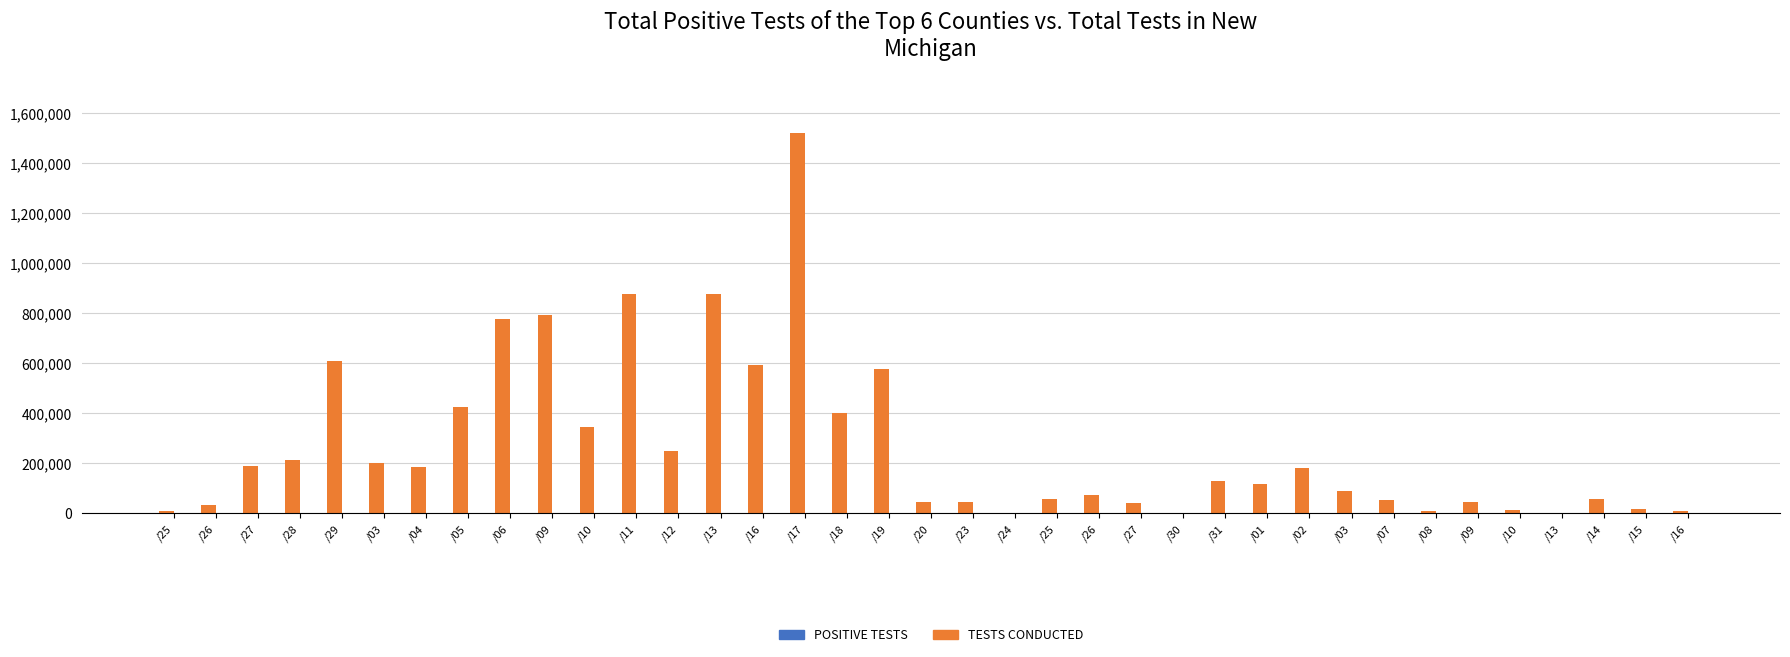

What value does the TESTS CONDUCTED series have at /18, to the nearest 100?

399000